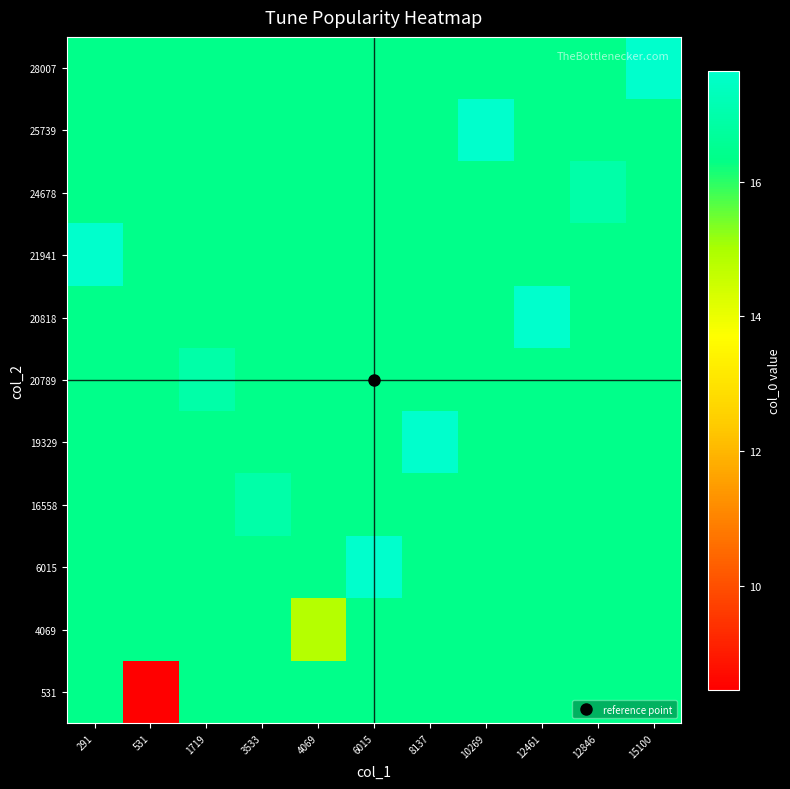

What is the smallest value displayed?

8.5